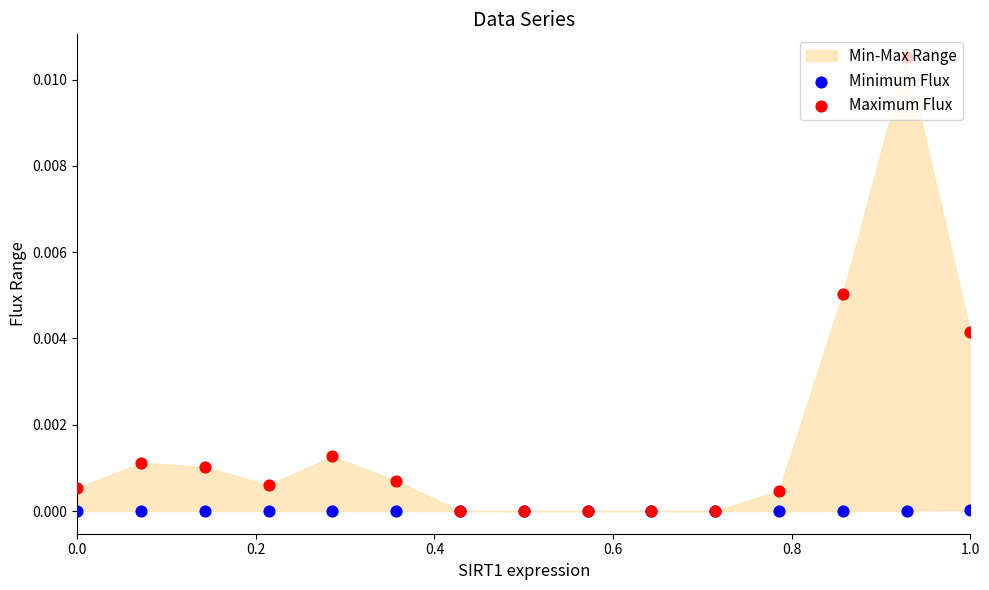

Which series contains the lowest Y value?

Minimum Flux